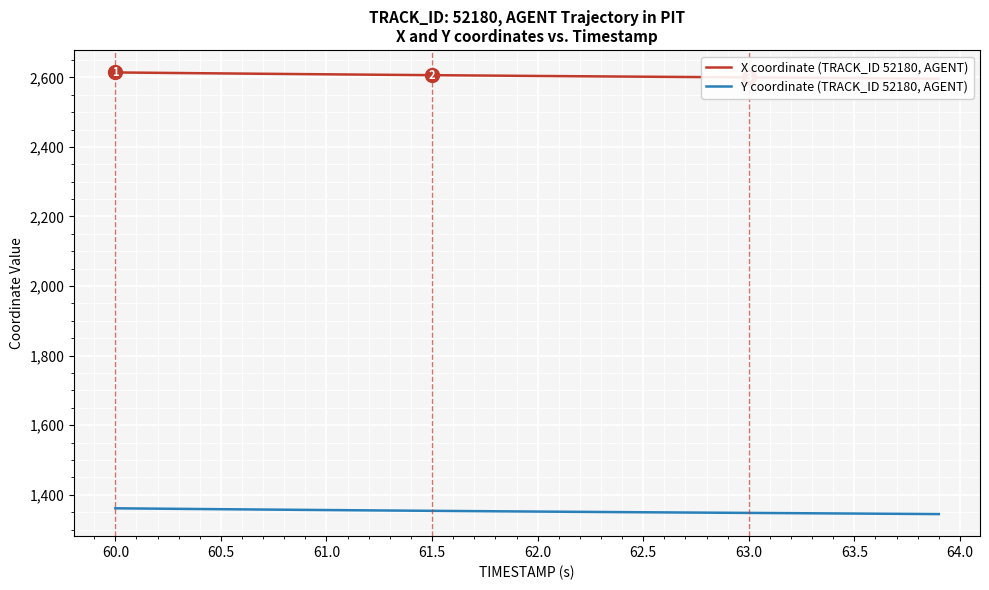

What is the difference between the maximum and minimum values in the X coordinate (TRACK_ID 52180, AGENT) series?

18.0